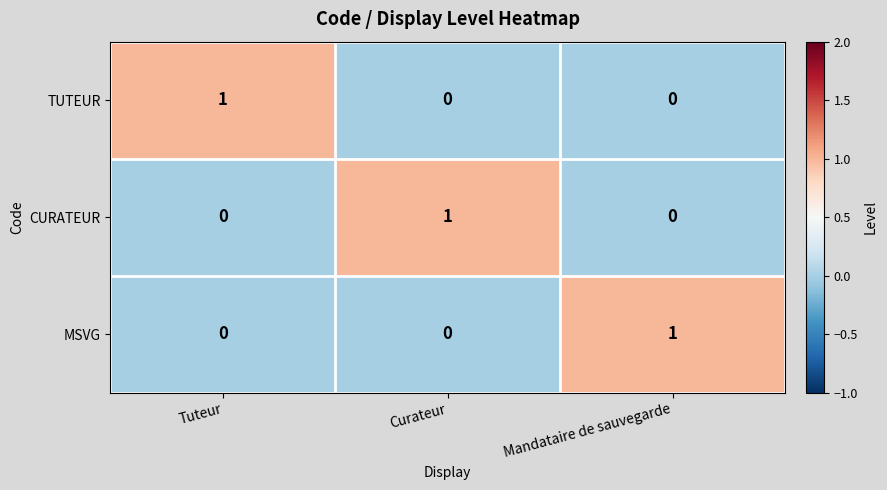

At how many categories does at least one series exceed 0?

3